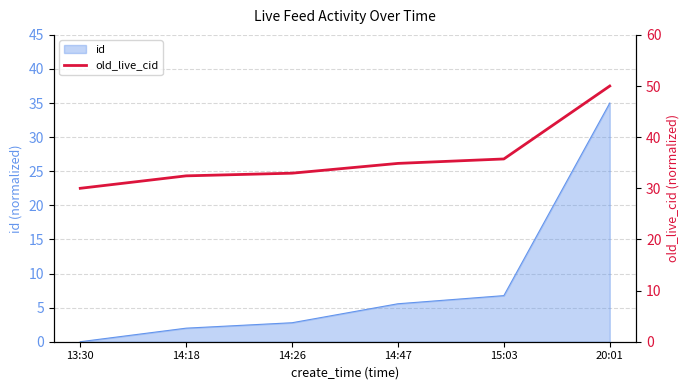

Reading left to right, what are all the values shown in this chart?

30.0	32.4	33.0	34.9	35.7	50.0